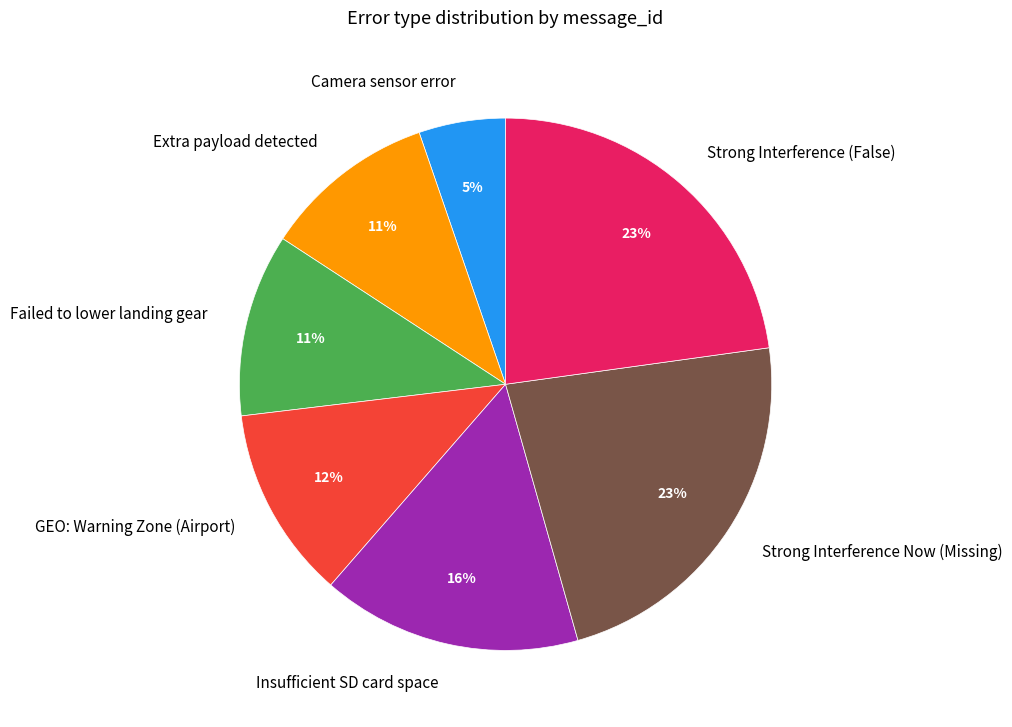

Does any single category account for the majority?

No